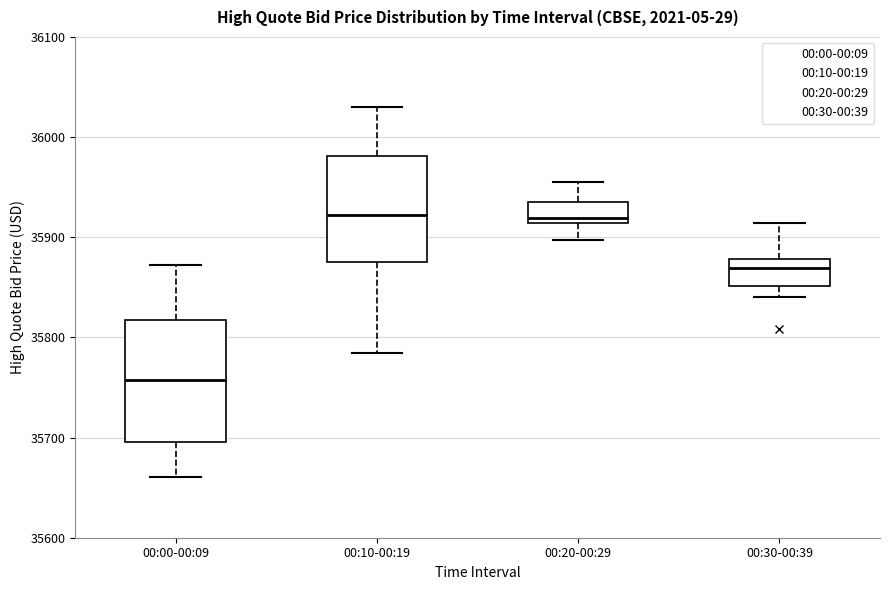

Reading left to right, read every box against the y-axis: the position of its median line, the range the box covers, and the ends of its whiskers. The values are not printed on the chart, so give them approximately, as read against the axis.

00:00-00:09: median 35760, box 35700 to 35820, whiskers 35660 to 35870
00:10-00:19: median 35920, box 35870 to 35980, whiskers 35780 to 36030
00:20-00:29: median 35920, box 35910 to 35940, whiskers 35900 to 35960
00:30-00:39: median 35870, box 35850 to 35880, whiskers 35840 to 35910